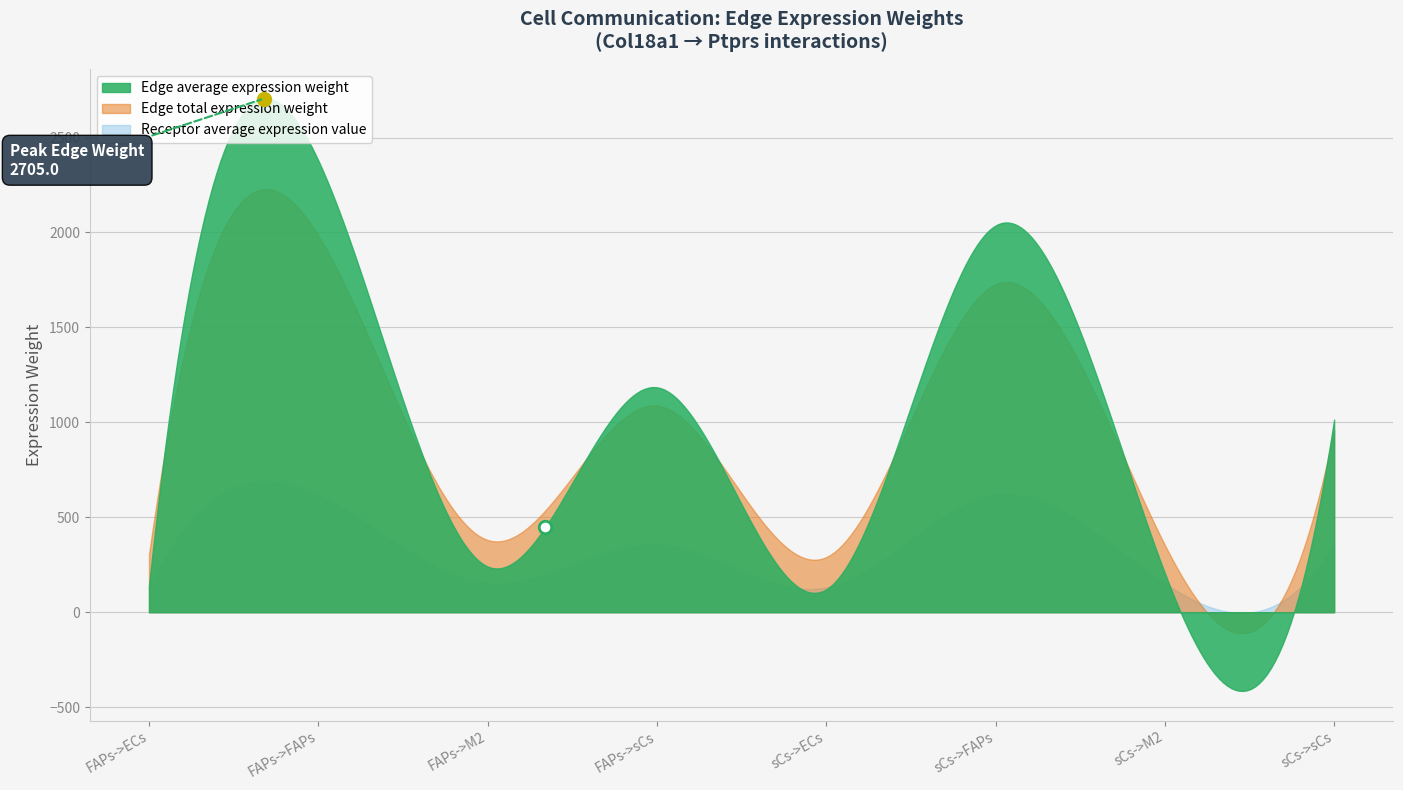

What are all the series names shown in the legend?

Edge average expression weight, Edge total expression weight, Receptor average expression value